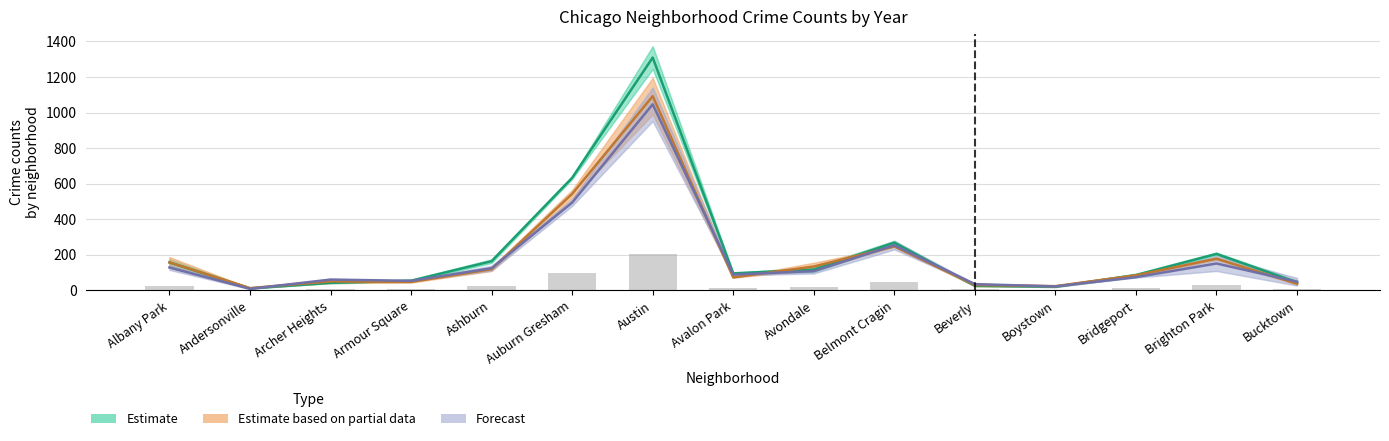

Which label corresponds to the smallest value in the chart?

Andersonville